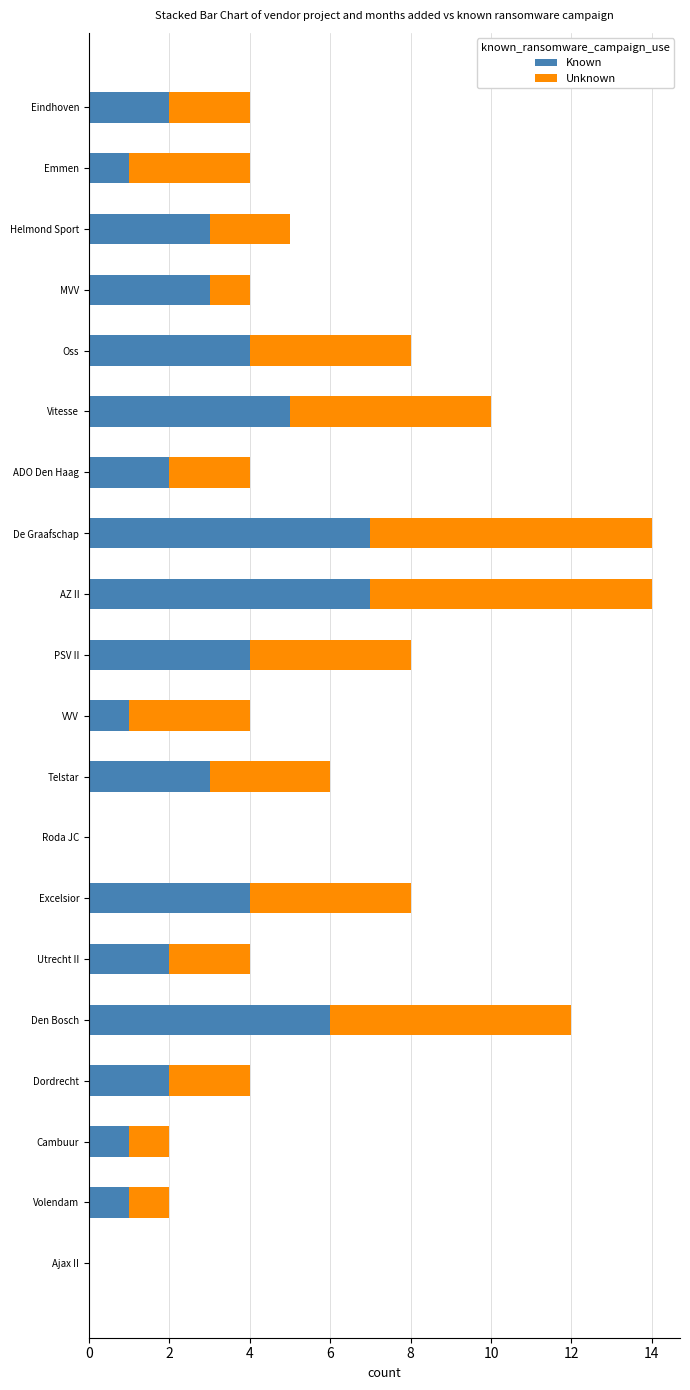

What is the maximum value for Known?

7